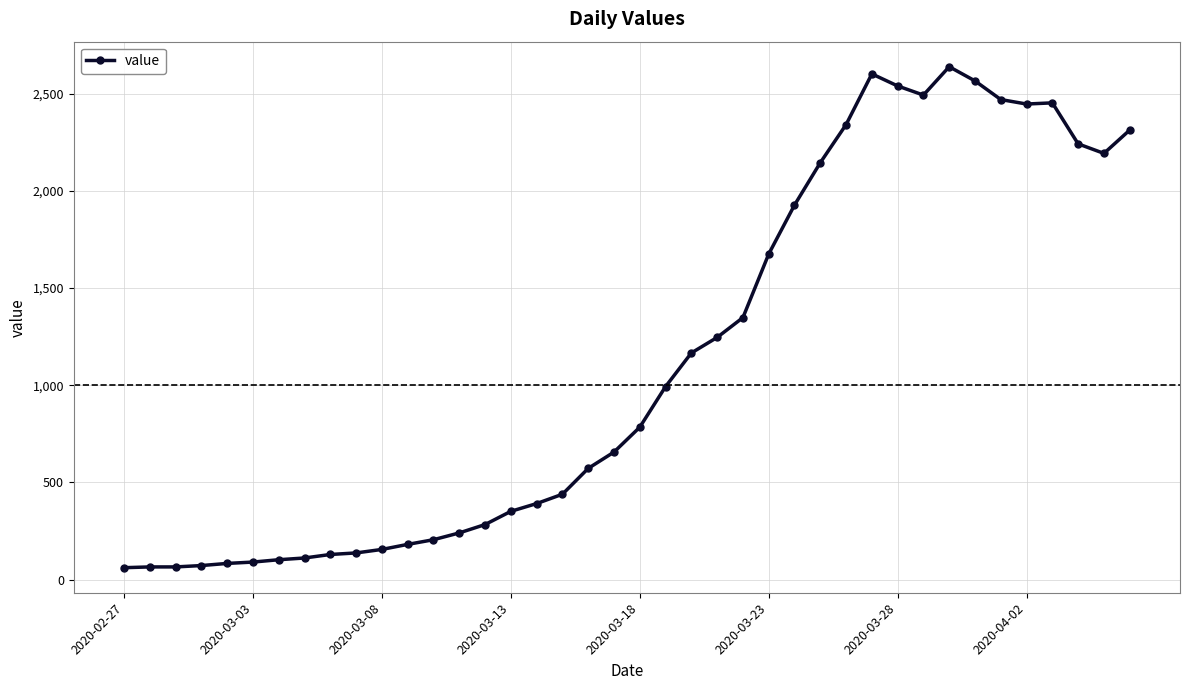

True or false: the data has more than 1 interior local peaks.

True